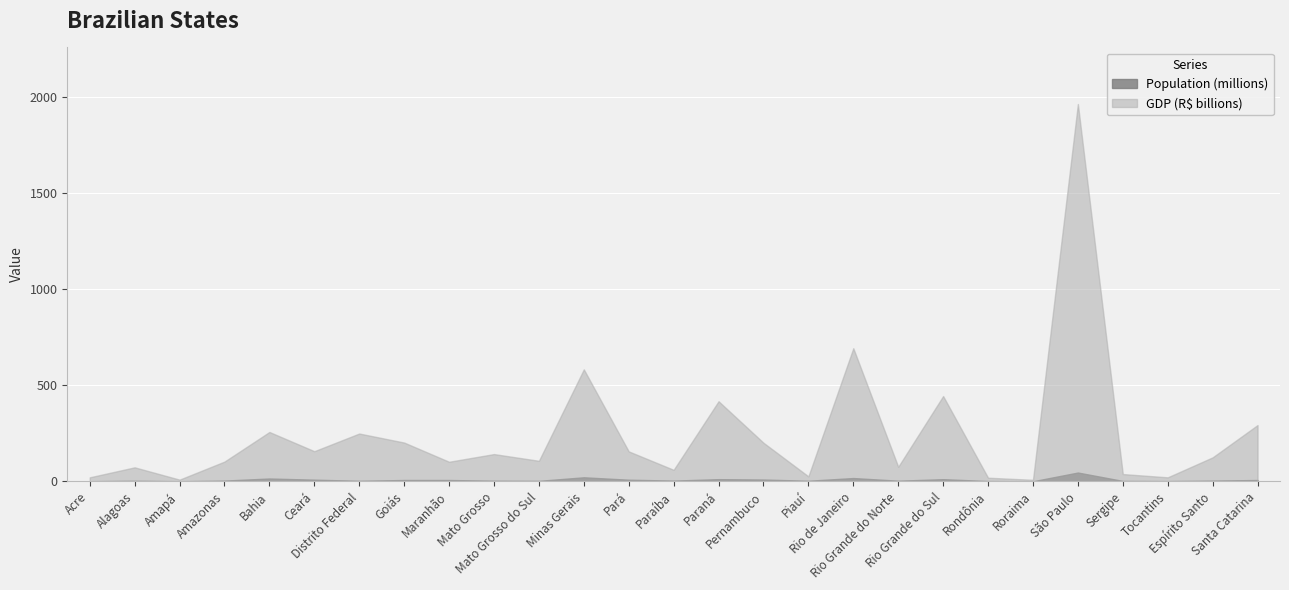

True or false: Population and GDP(R$-mil) cross at least once.

False